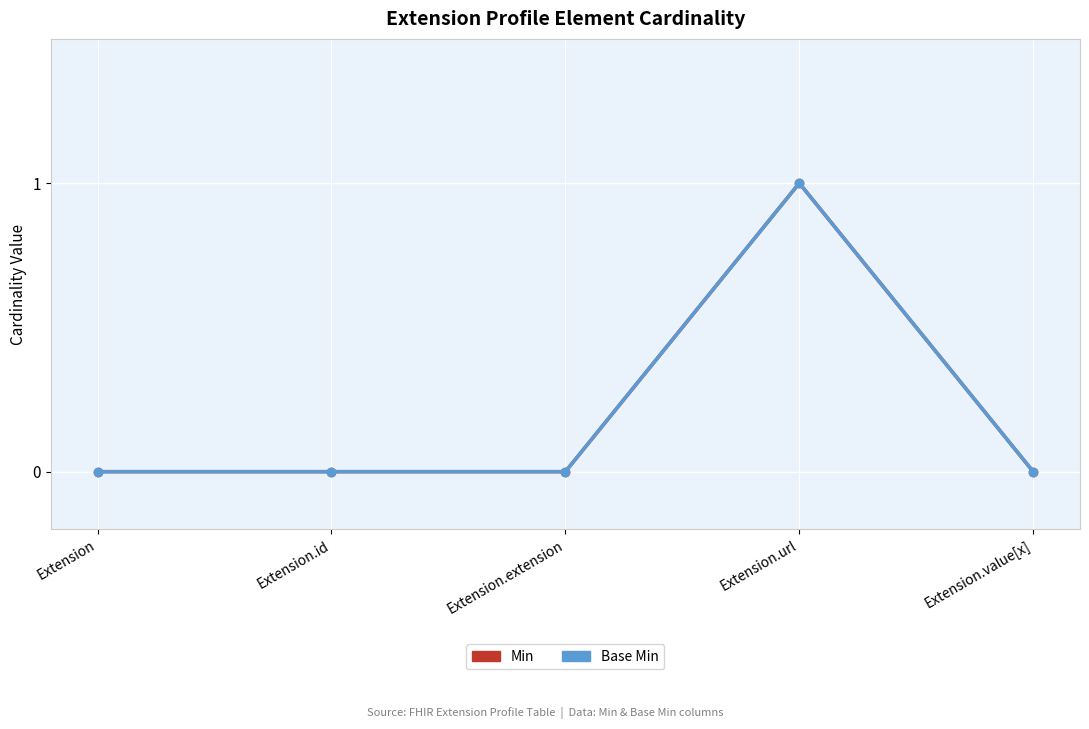

At how many categories does at least one series exceed 0?

1